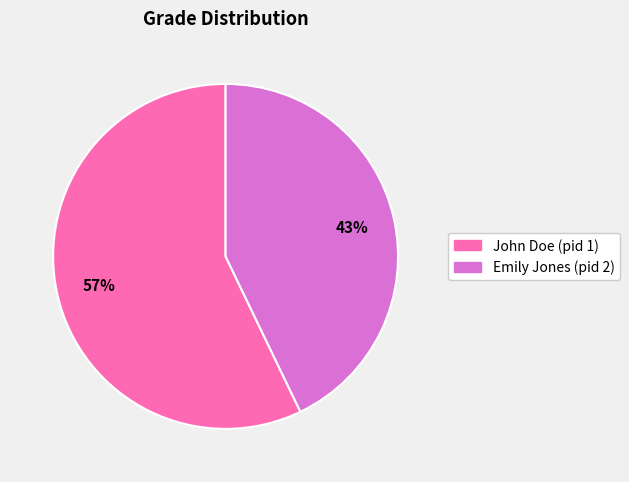

True or false: Emily Jones (pid 2) accounts for 29% of the total.

False